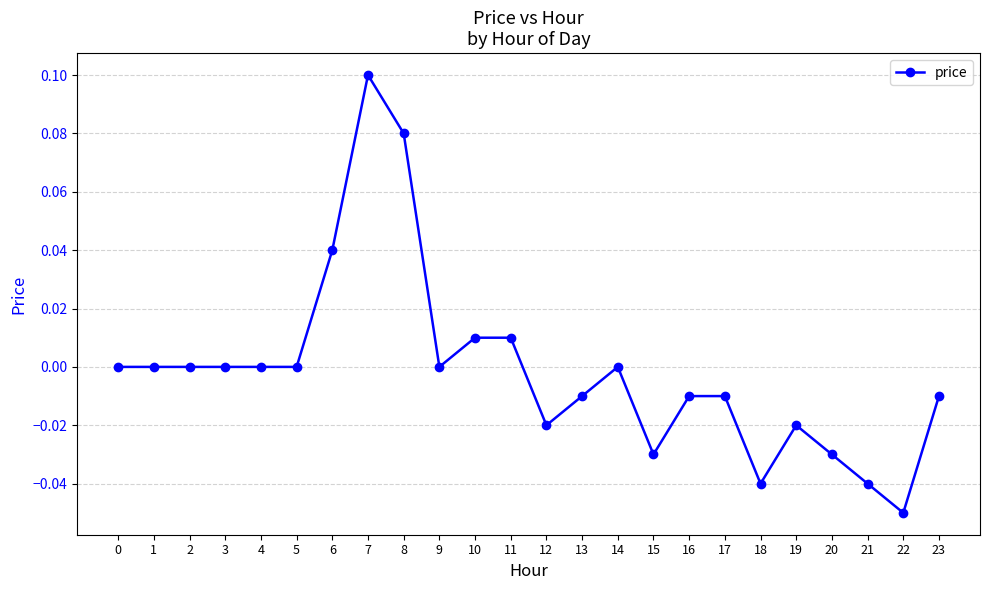

Is it true that the value at 13 is -0.0?

True